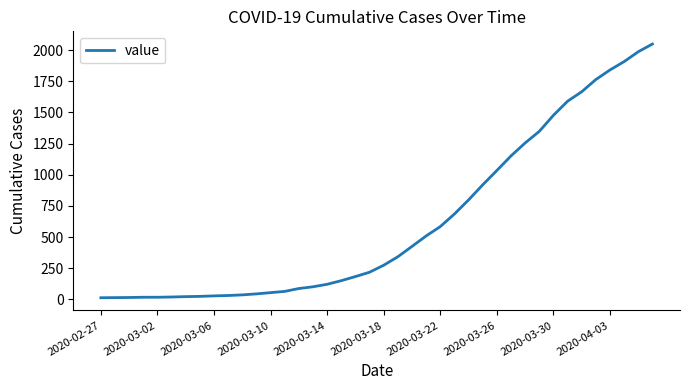

What is the greatest value displayed?

2049